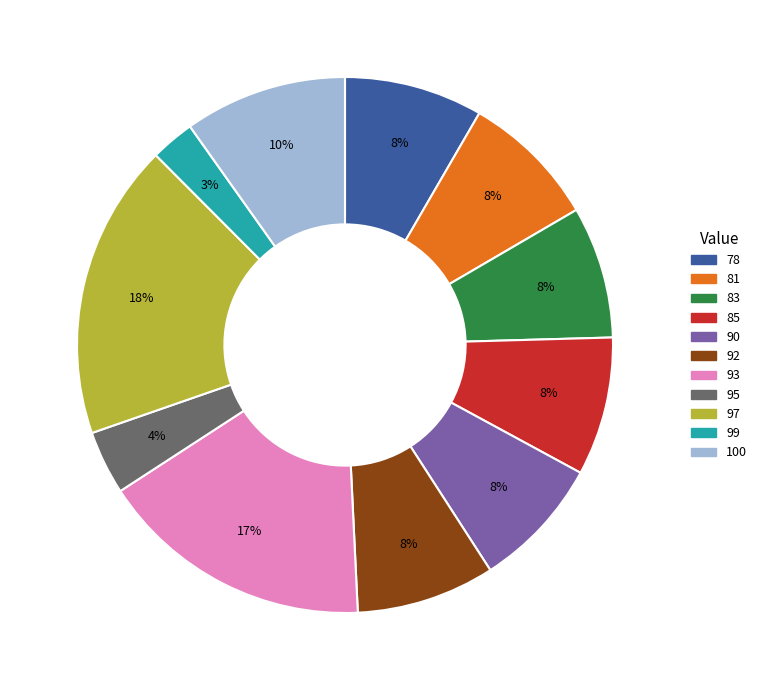

Does 81 account for over 50% of the chart?

No